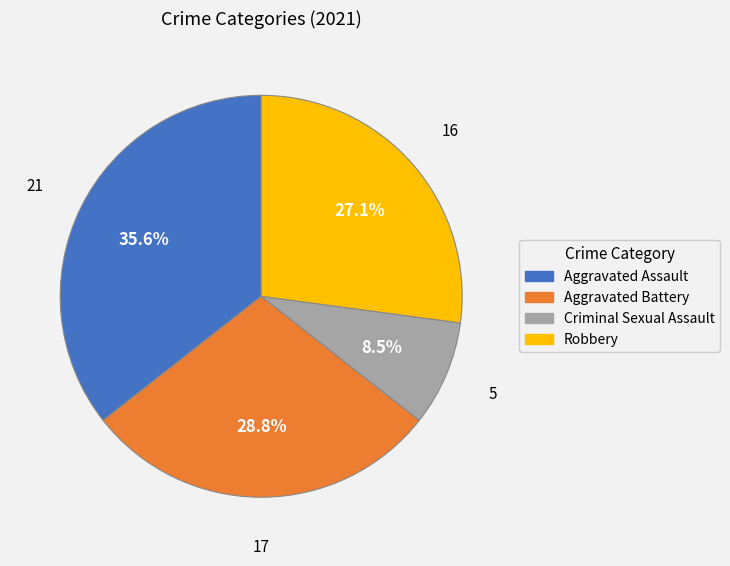

What is the ratio of the value at Criminal Sexual Assault to the value at Aggravated Battery?

0.3